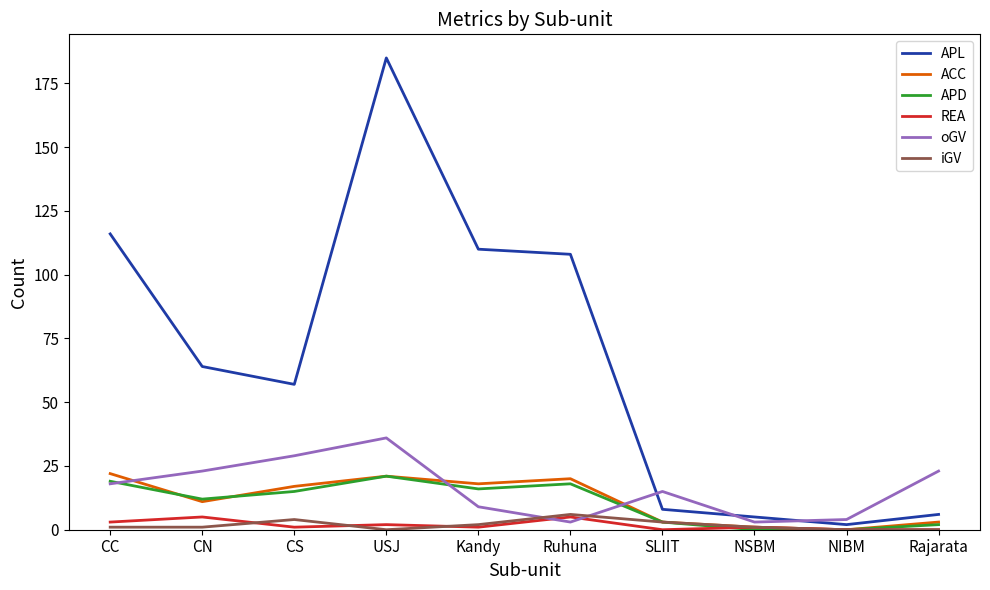

Is the value of REA at NIBM greater than the value of APD at Rajarata?

No